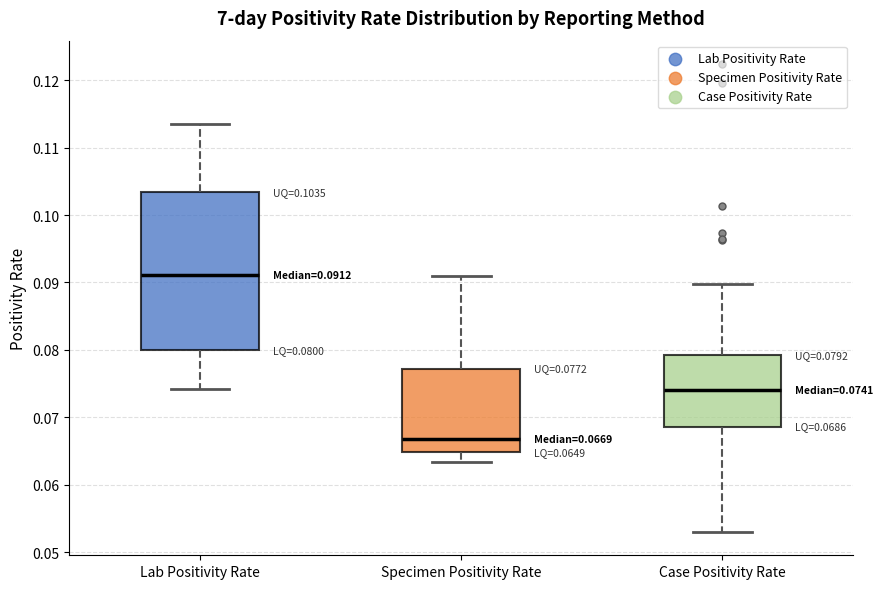

Which box has the highest median line?

Lab Positivity Rate